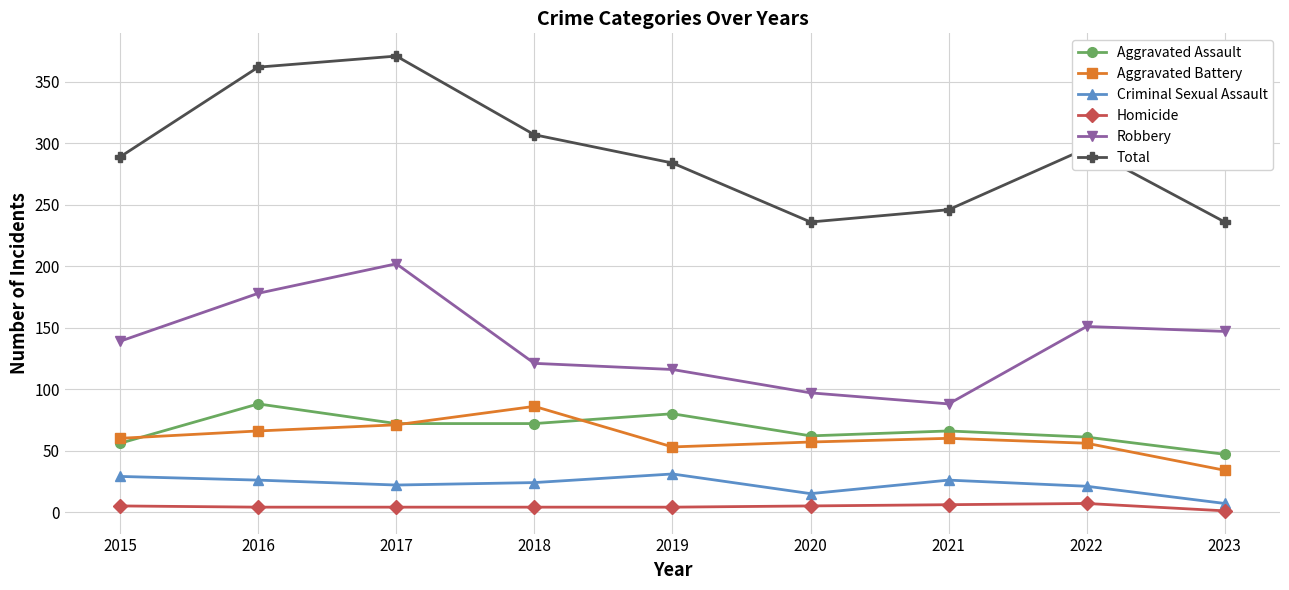

At how many categories does at least one series exceed 12?

9